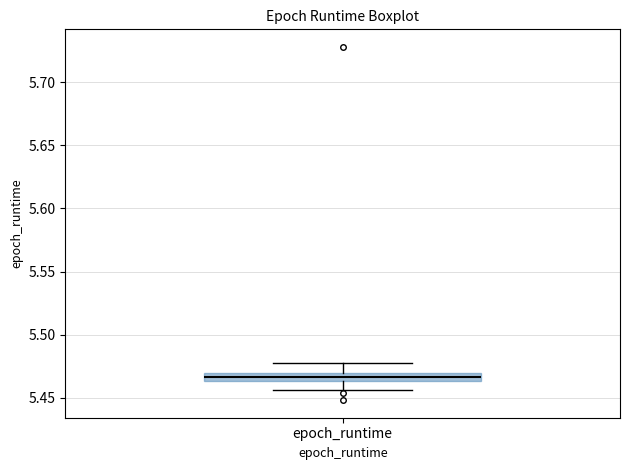

Where does the upper whisker of the box for epoch_runtime end on the y-axis? The values are not printed on the chart, so give them approximately, as read against the axis.

5.475